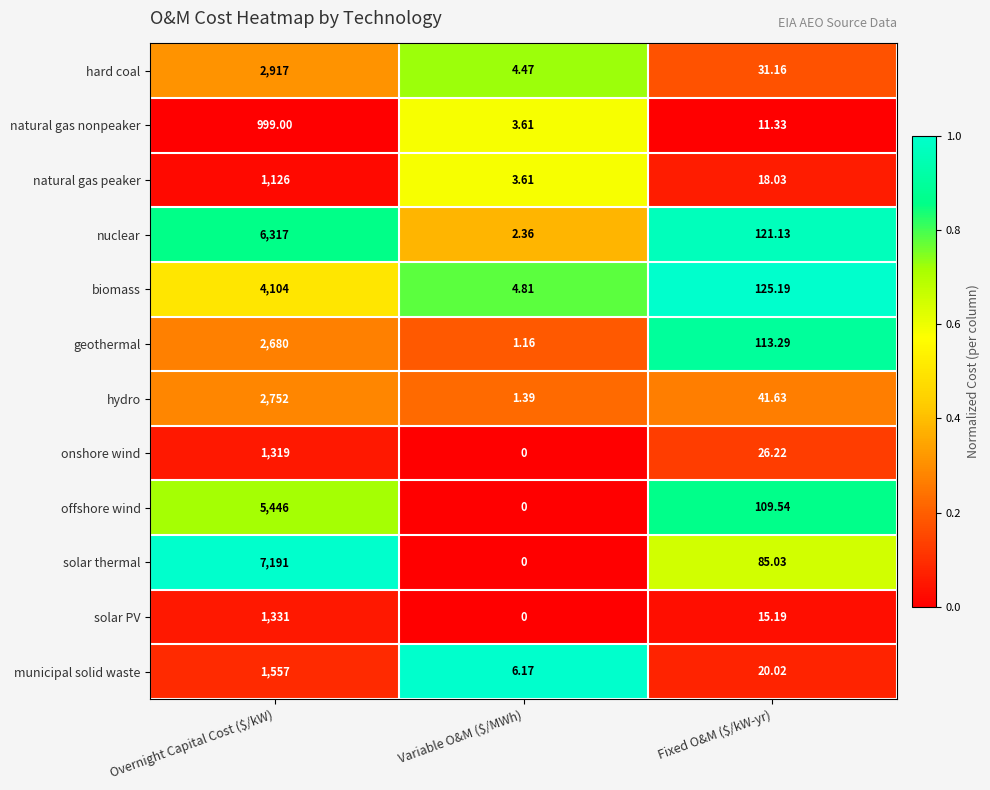

At which category is the sum across all series the highest?

Overnight Capital Cost ($/kW)